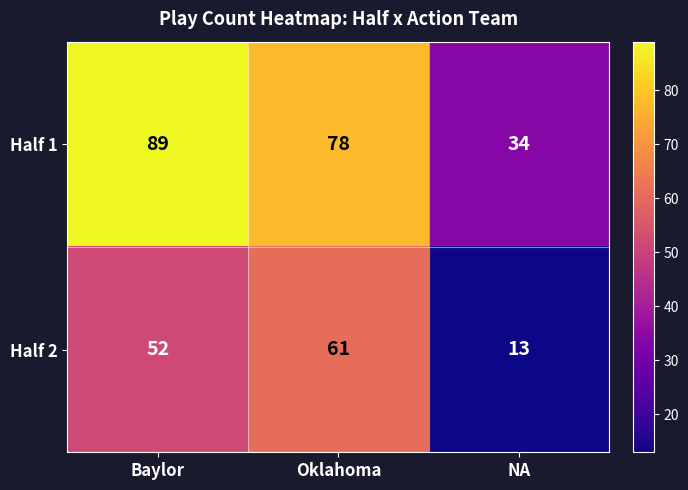

Reading right to left, list all the values displayed in this chart.

Half 1: 34	78	89
Half 2: 13	61	52